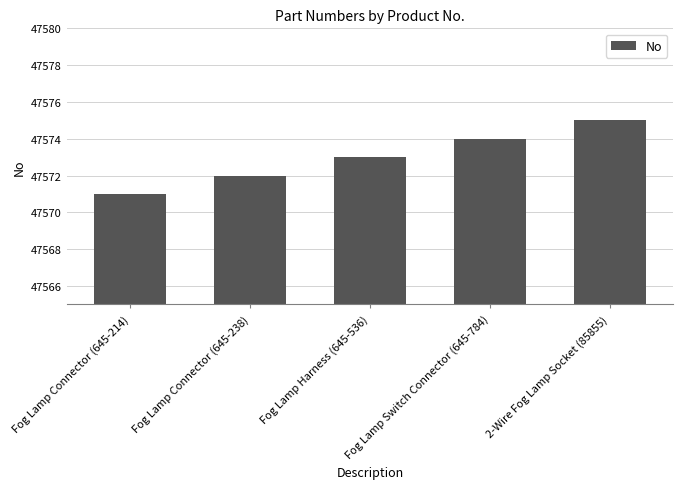

How many categories are shown in the chart?

5